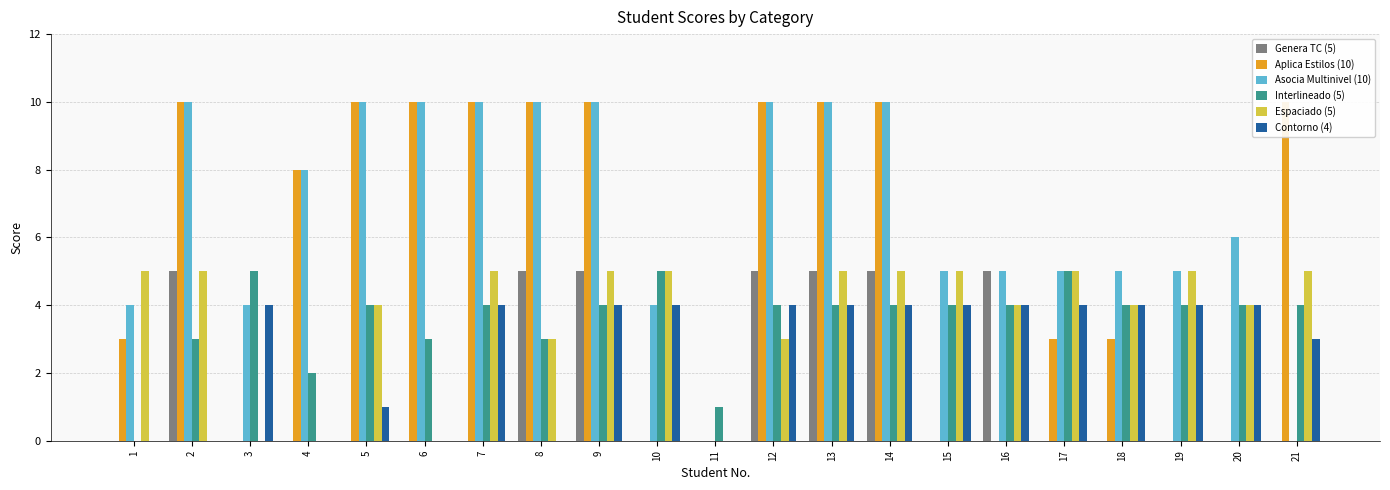

What is the difference between the second highest and minimum values in the Aplica Estilos (10) series?

10